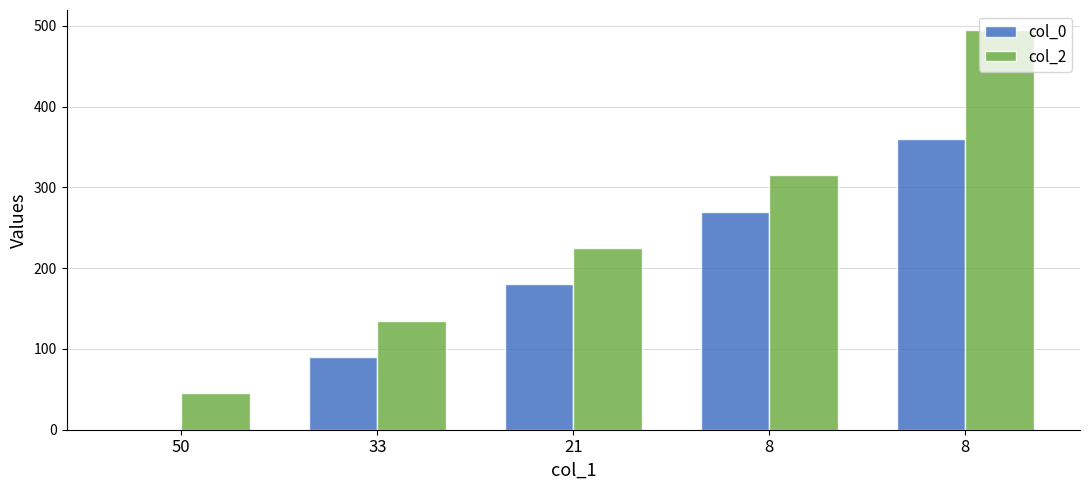

Are the bars grouped side by side (vs. stacked)?

Yes